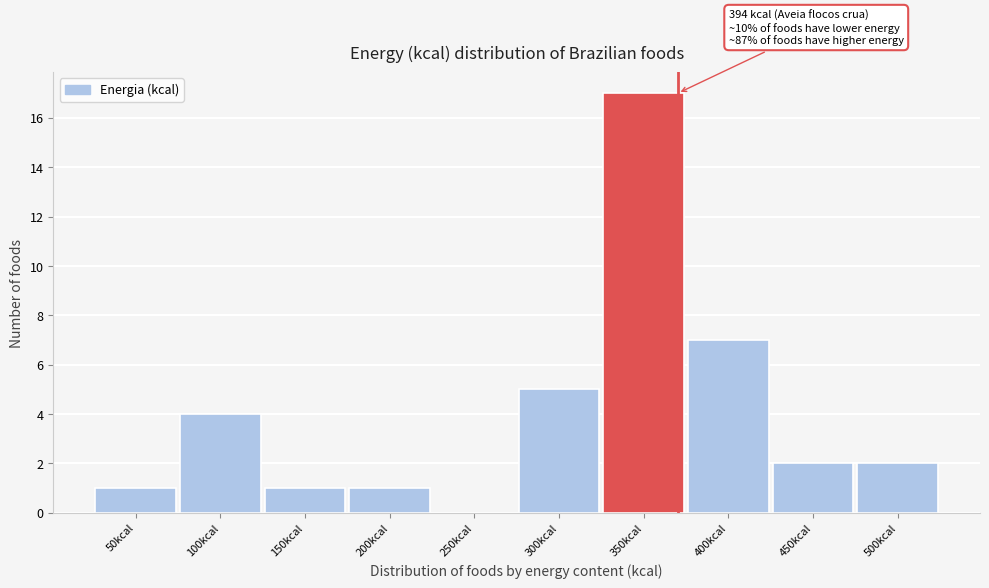

Reading left to right, what are all the values shown in this chart?

50kcal=1	100kcal=4	150kcal=1	200kcal=1	250kcal=0	300kcal=5	350kcal=17	400kcal=7	450kcal=2	500kcal=2